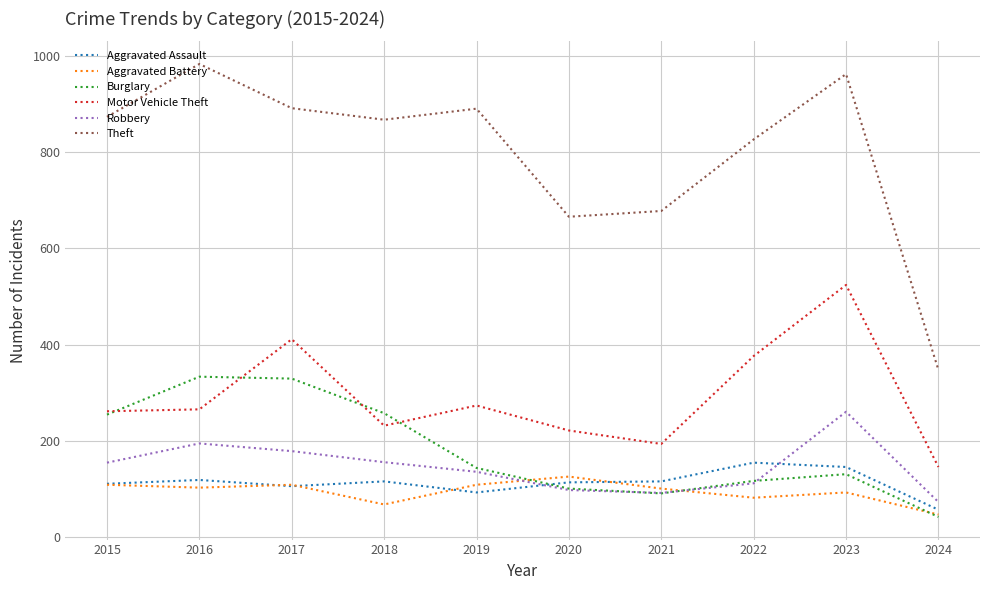

Where does the Aggravated Battery series first go above 102?

2015